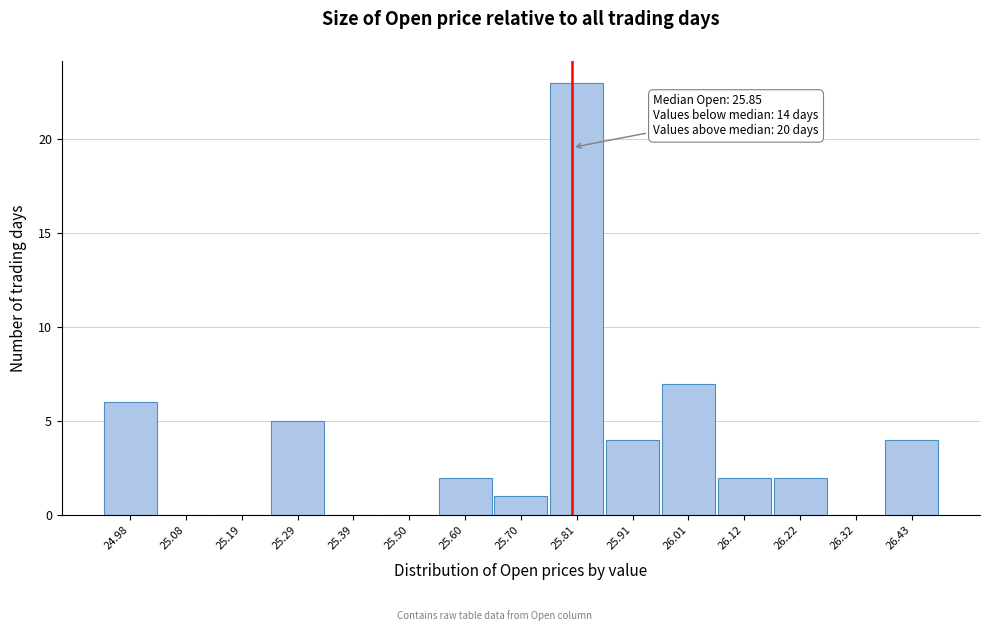

Reading left to right, what are all the values shown in this chart?

24.98=6	25.08=0	25.19=0	25.29=5	25.39=0	25.50=0	25.60=2	25.70=1	25.81=23	25.91=4	26.01=7	26.12=2	26.22=2	26.32=0	26.43=4